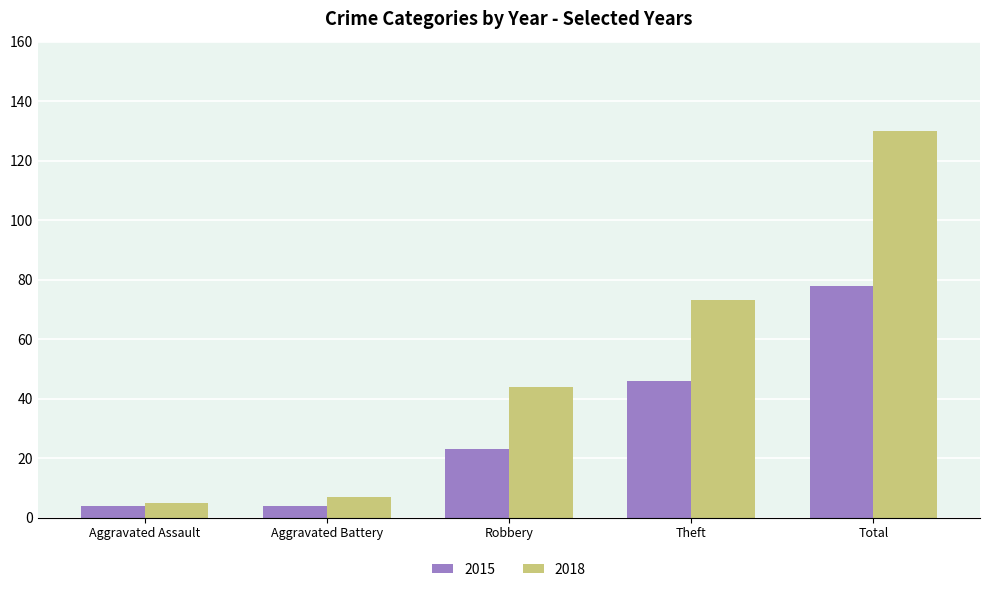

At which category is the sum across all series the highest?

Total